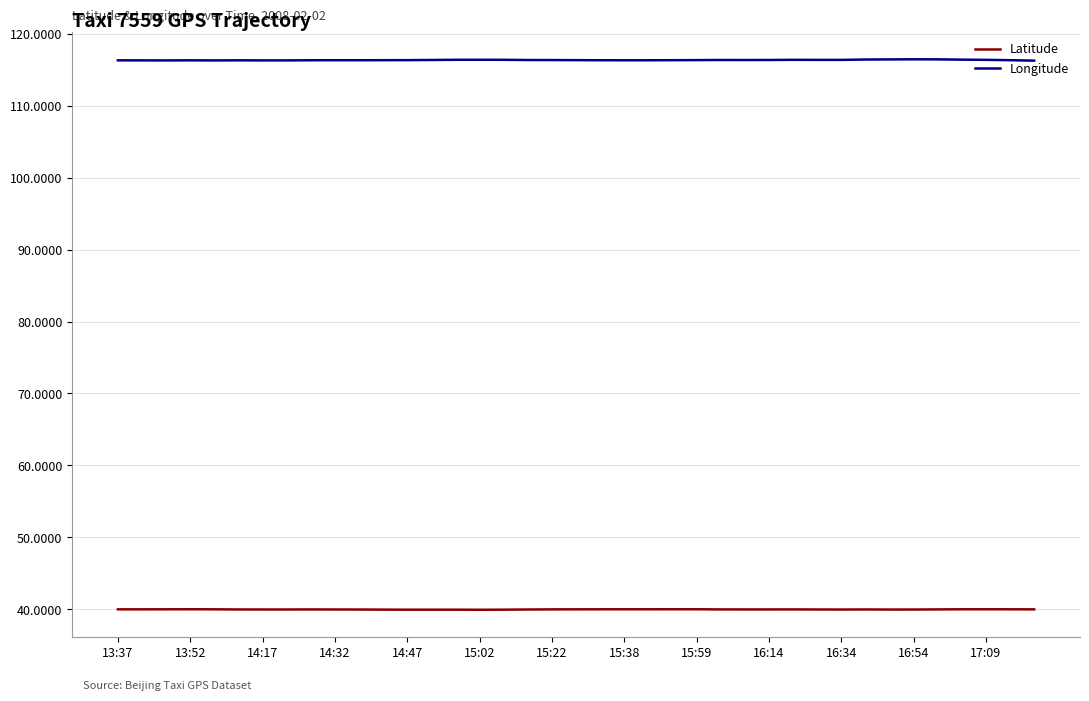

Which series has the widest spread of values?

Longitude